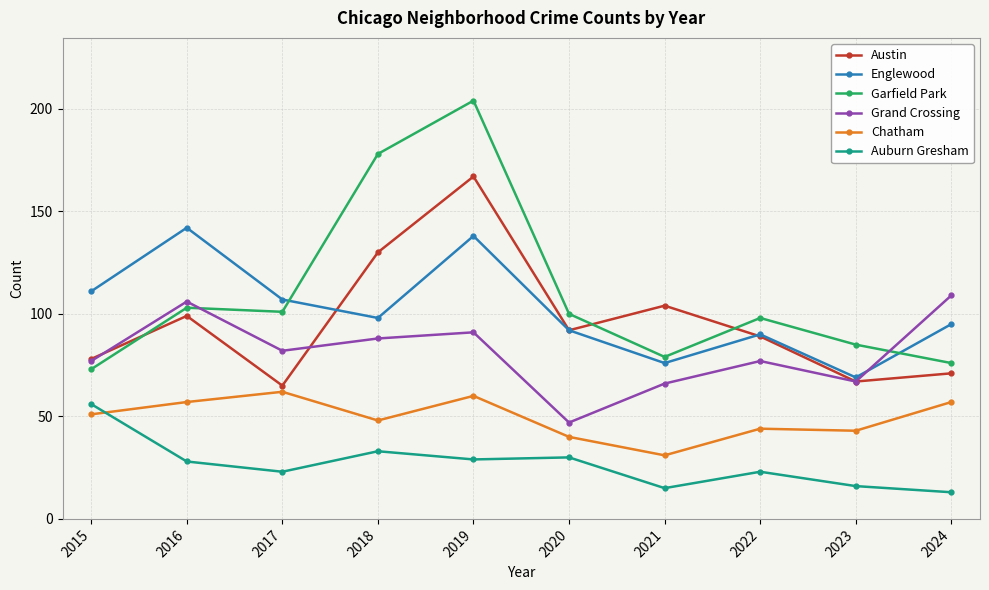

How many lines are shown in the chart?

6